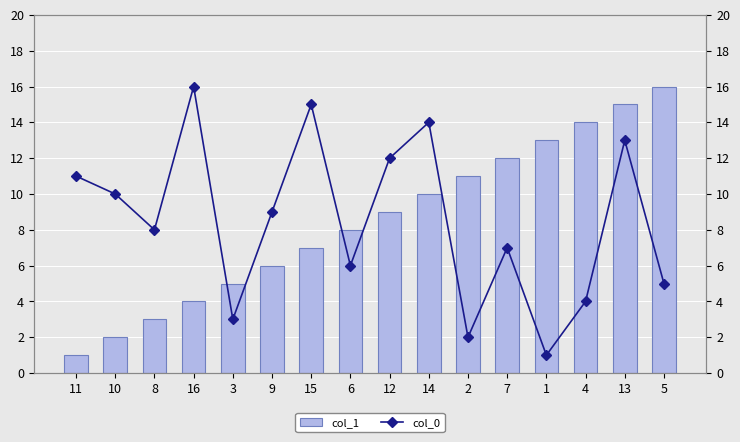

What is the label of the 13th bar from the left?

1